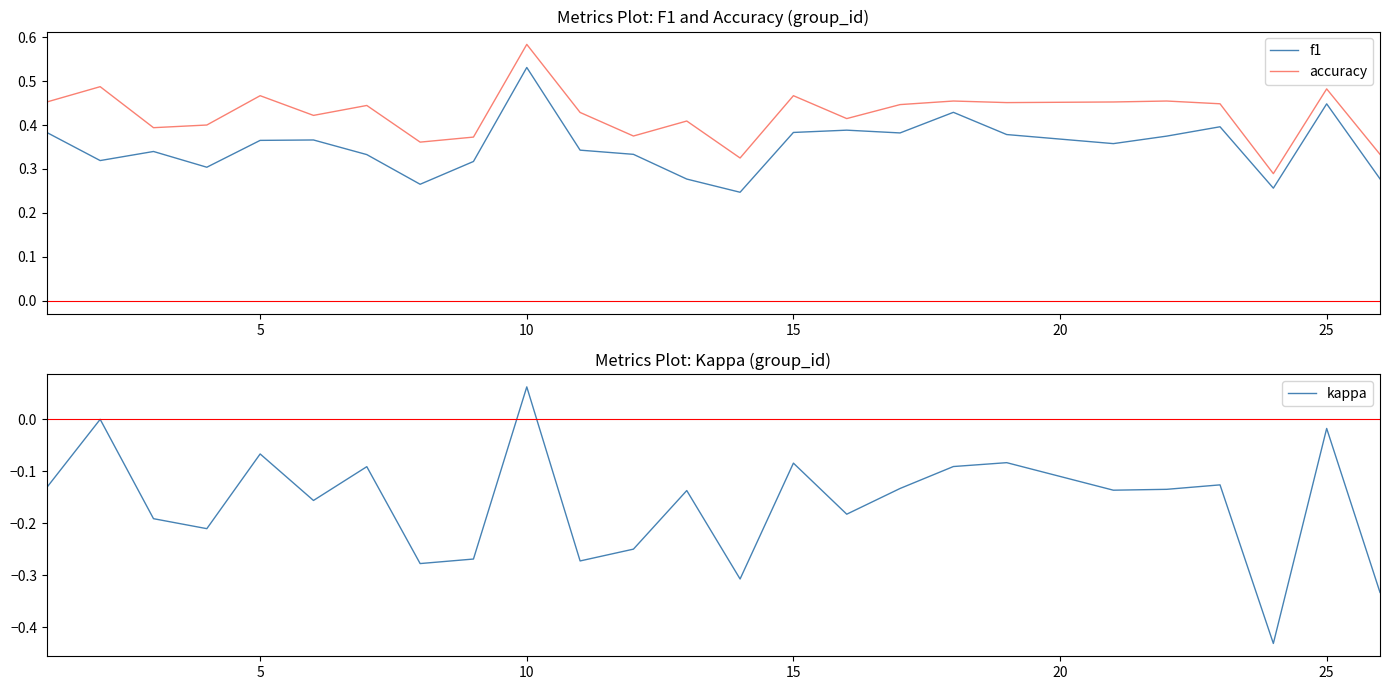

Does the chart display data point markers on the line(s)?

No